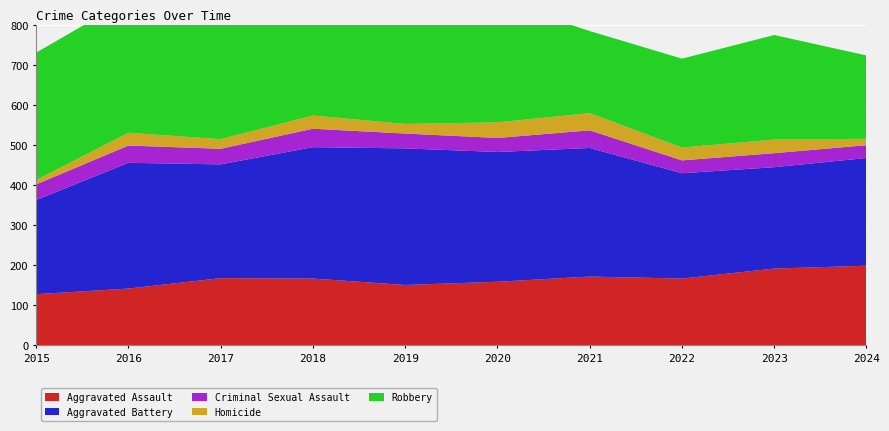

Reading right to left, what are all the values shown in this chart?

Aggravated Assault: 2024=198	2023=191	2022=166	2021=171	2020=158	2019=150	2018=166	2017=167	2016=141	2015=127
Aggravated Battery: 2024=269	2023=253	2022=263	2021=321	2020=324	2019=341	2018=328	2017=284	2016=314	2015=235
Criminal Sexual Assault: 2024=32	2023=35	2022=32	2021=44	2020=35	2019=37	2018=46	2017=39	2016=43	2015=39
Homicide: 2024=16	2023=34	2022=32	2021=43	2020=39	2019=24	2018=33	2017=24	2016=32	2015=11
Robbery: 2024=208	2023=261	2022=222	2021=205	2020=304	2019=278	2018=350	2017=326	2016=333	2015=318